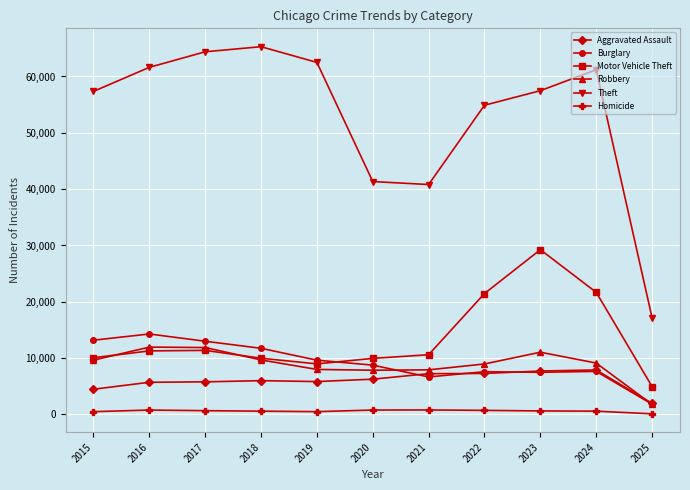

Is this an area chart (filled region under the line)?

No